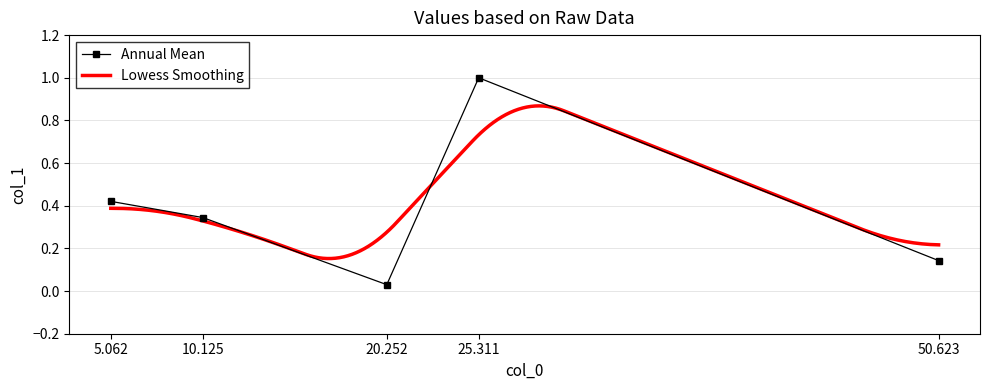

Which category has the highest value in the Annual Mean series?

25.311